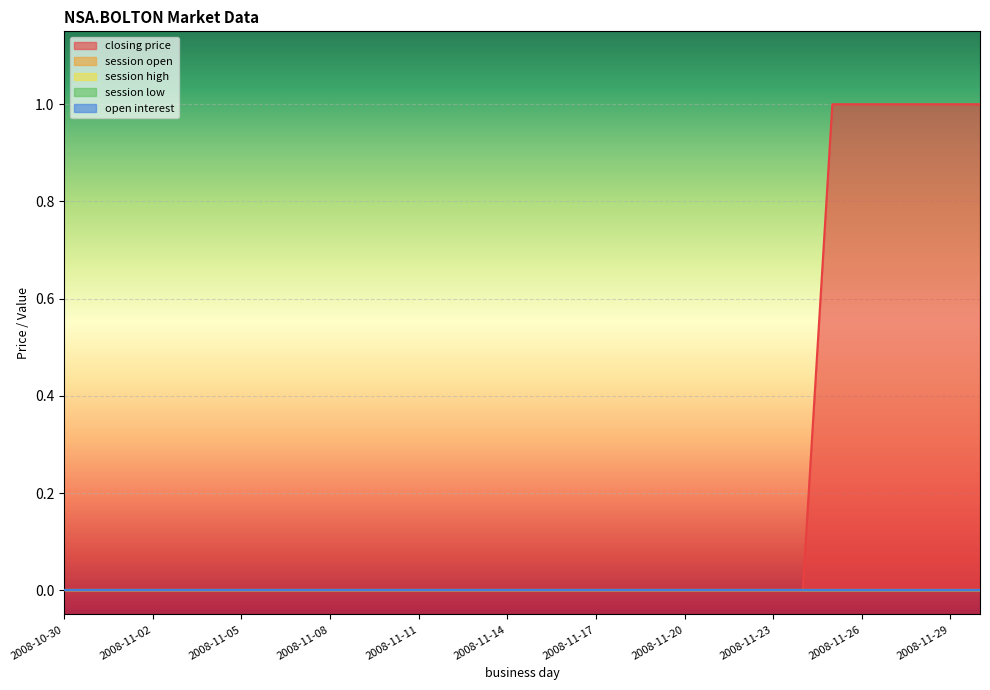

At how many categories does at least one series exceed 0?

6